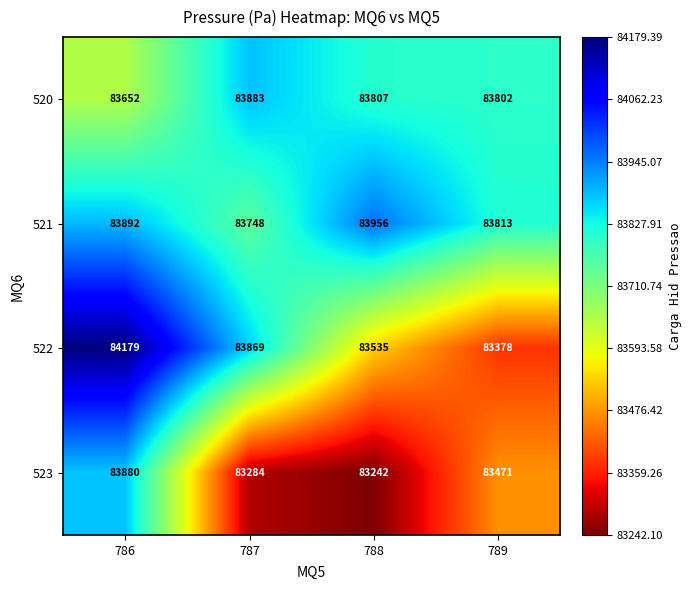

At how many categories does at least one series exceed 83403?

4